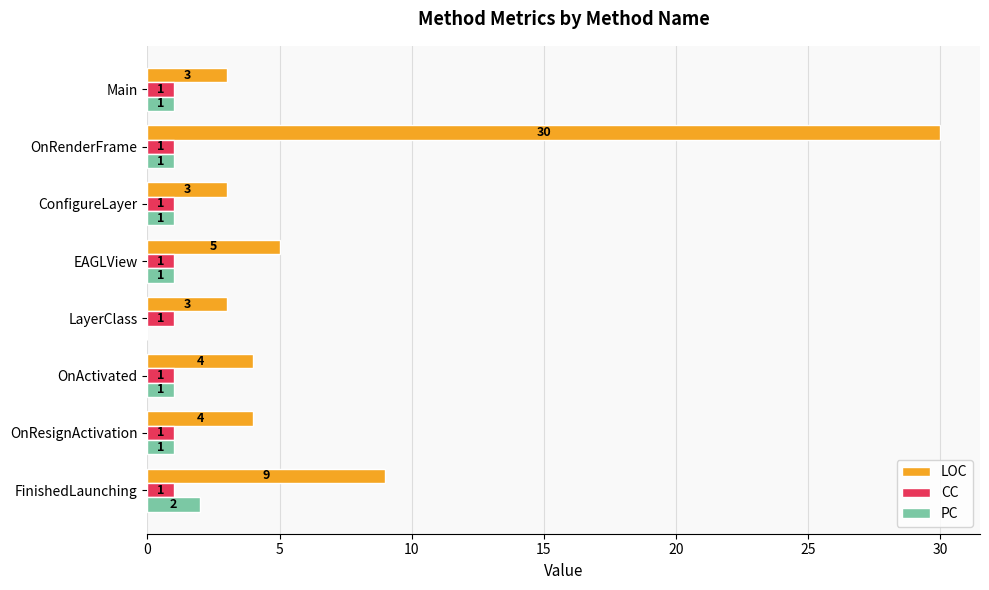

What is the sum of all CC values?

8